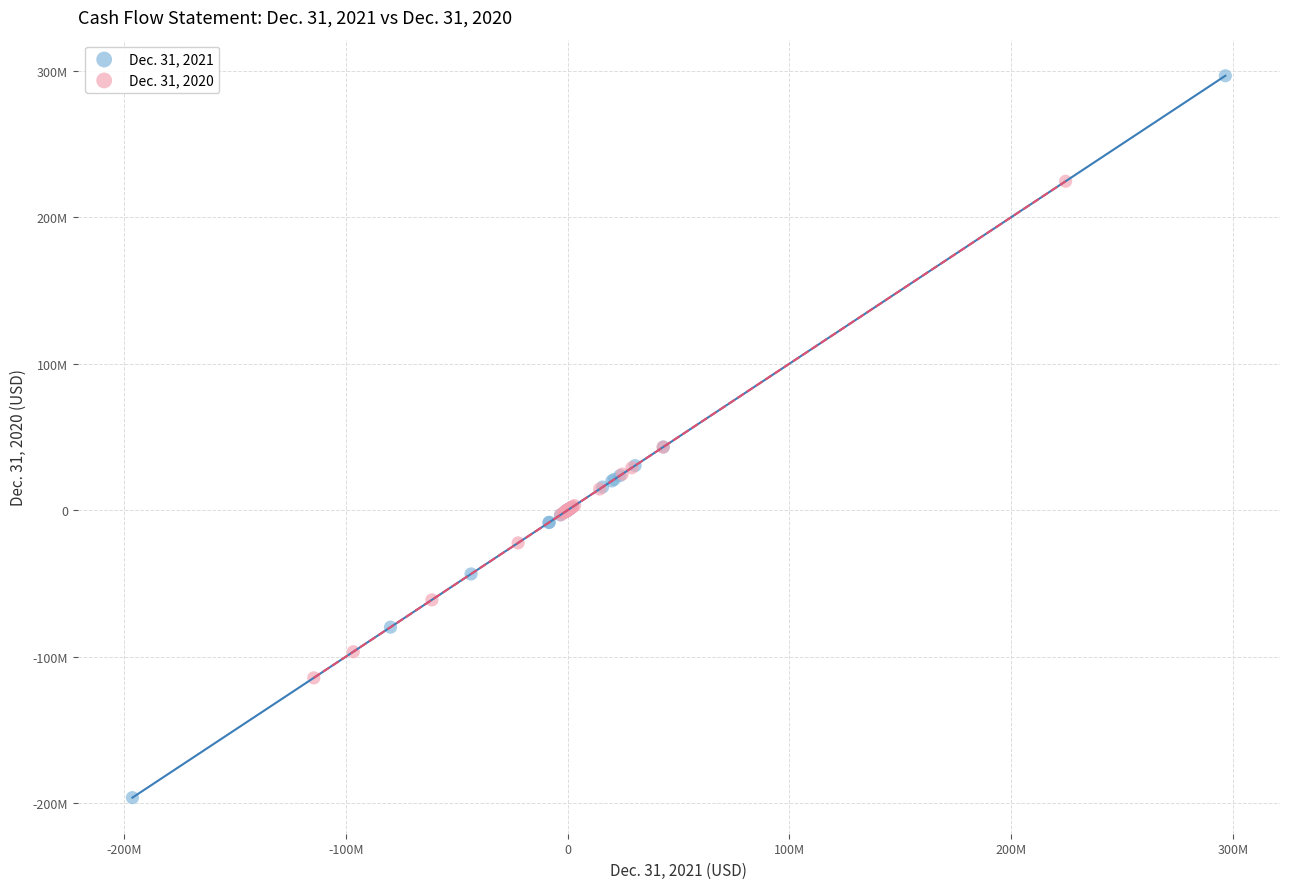

Which series has the largest Y range (max minus min)?

Dec. 31, 2021